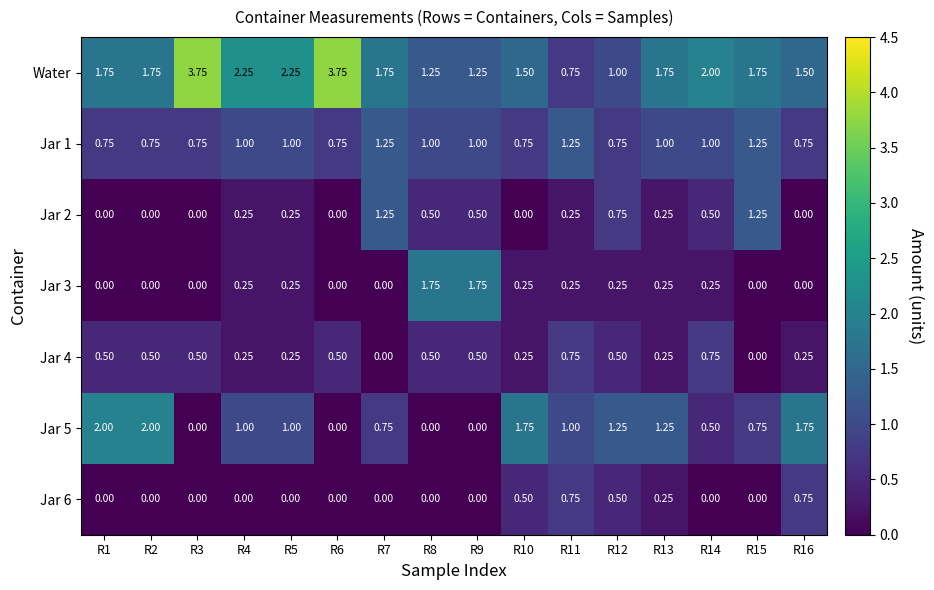

Is the value of Jar 5 at R10 greater than the value of Jar 3 at R7?

Yes